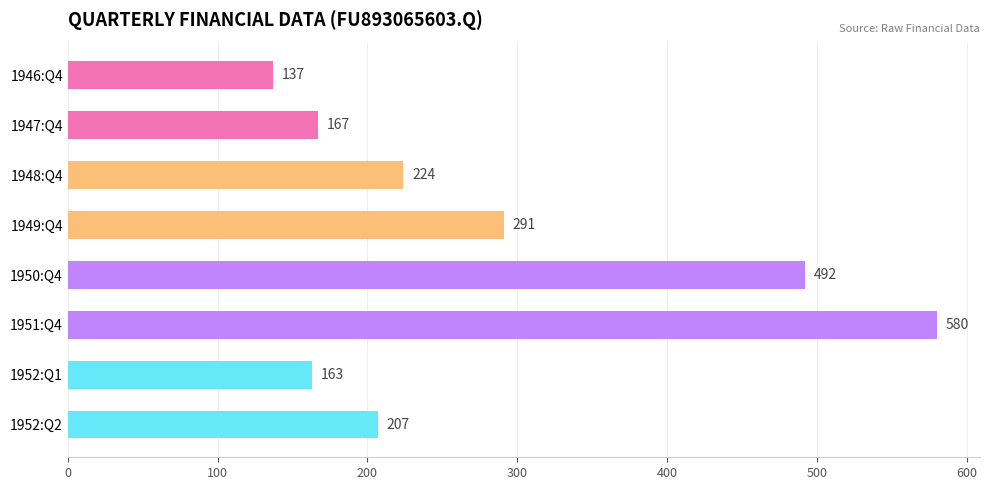

How many series are shown in this chart?

1